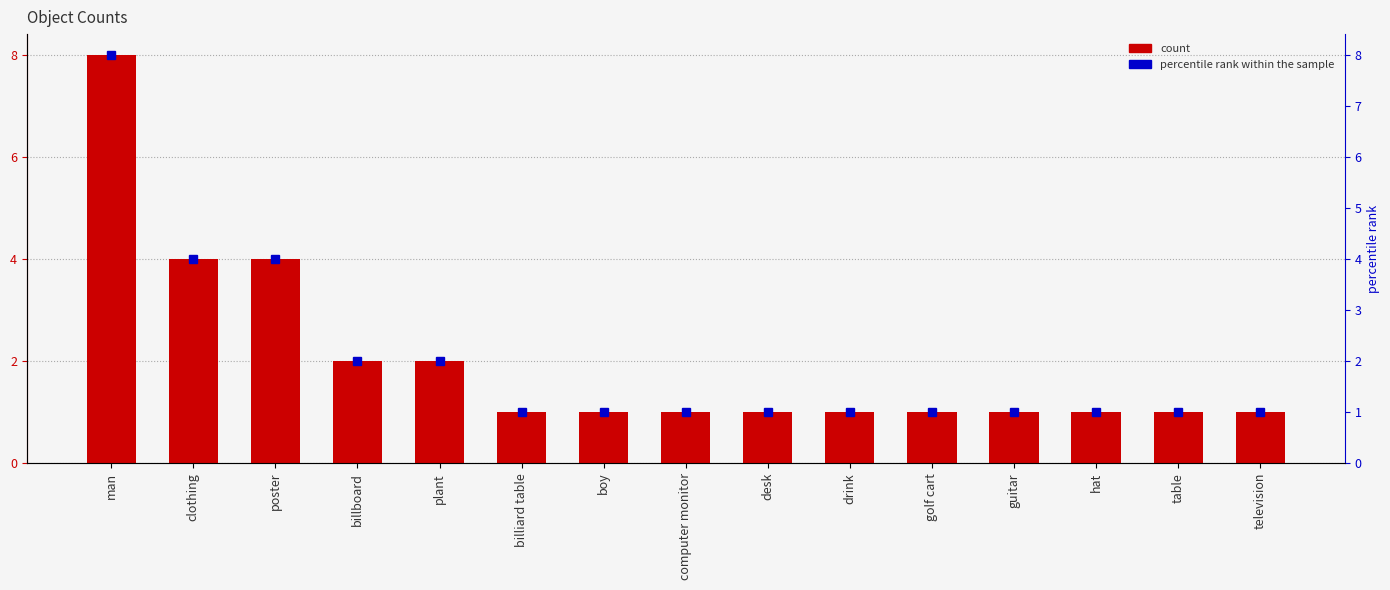

What is the label of the 4th bar from the left?

billboard